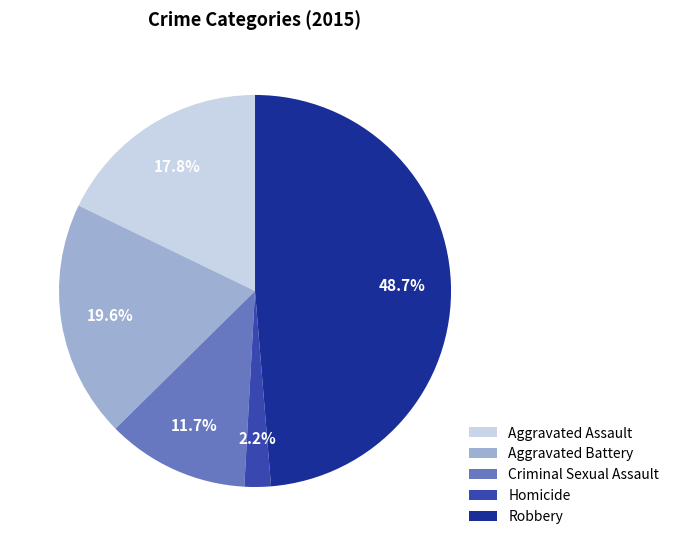

To the nearest percent, what portion does Robbery represent?

49%